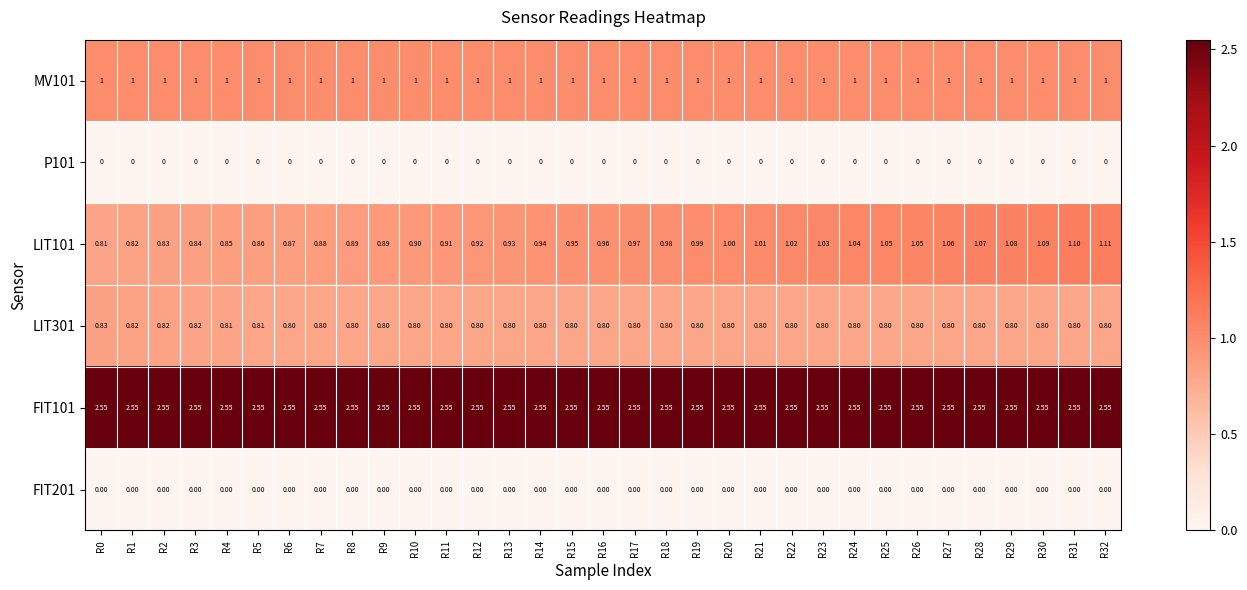

Is the value of FIT101 at R11 greater than the value of FIT201 at R27?

Yes